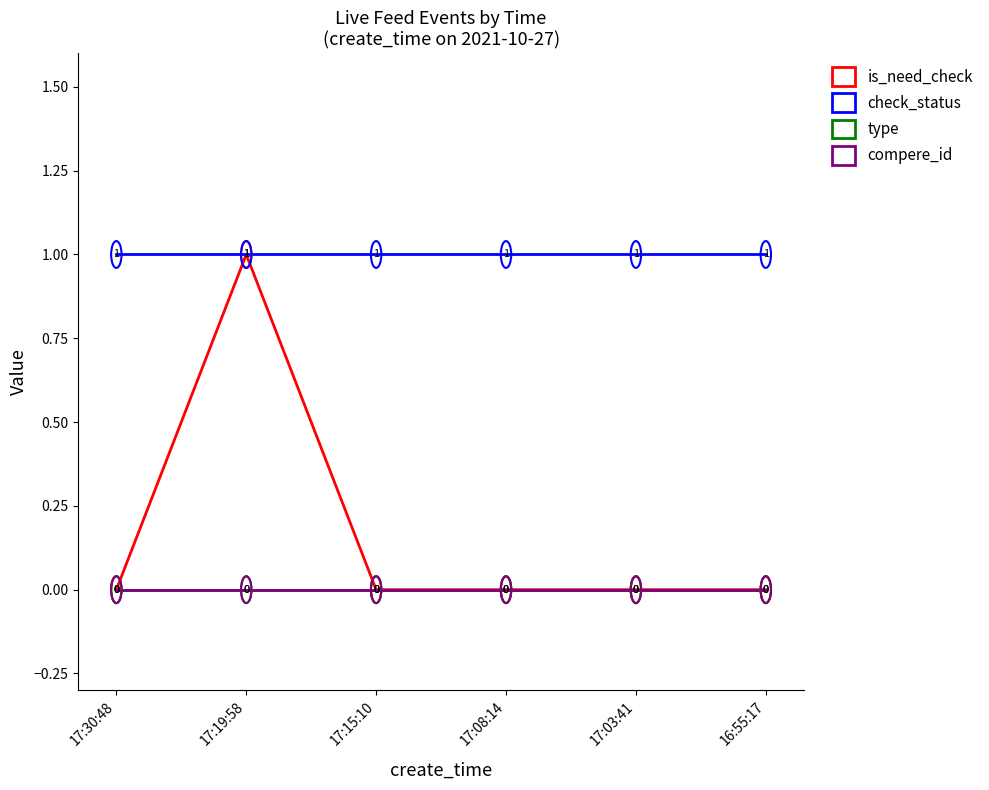

Is this an area chart (filled region under the line)?

No